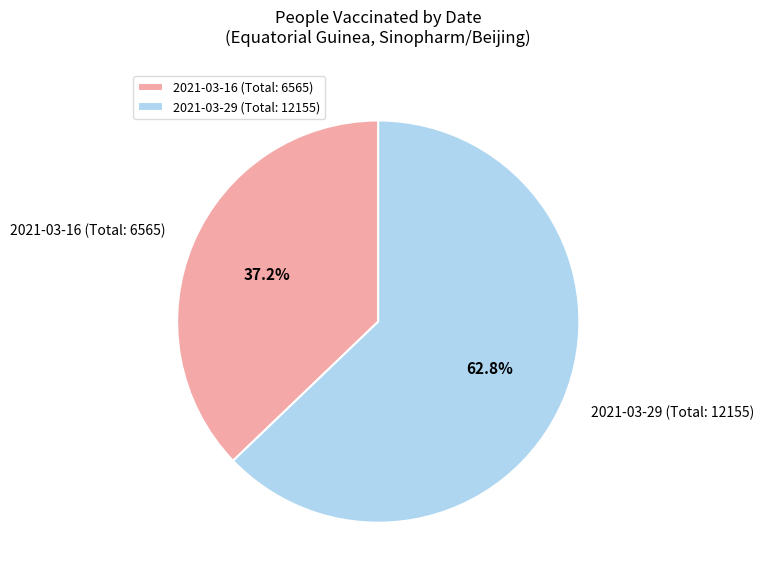

What is the largest slice in the pie chart?

2021-03-29 (Total: 12155)